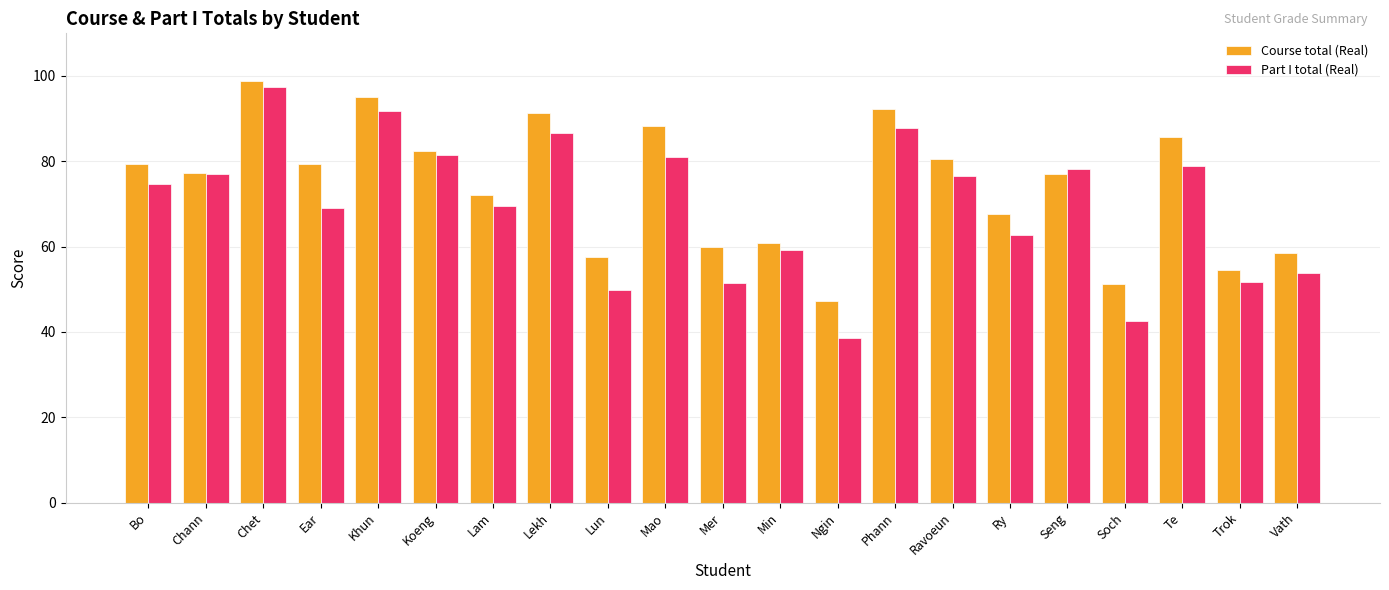

Which series has the largest total across all categories?

Course total (Real)